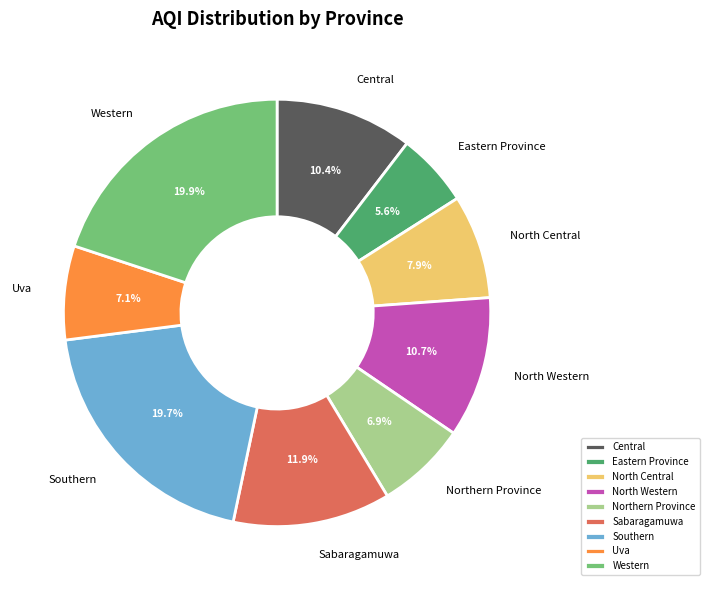

Between Sabaragamuwa and Uva, which is larger?

Sabaragamuwa